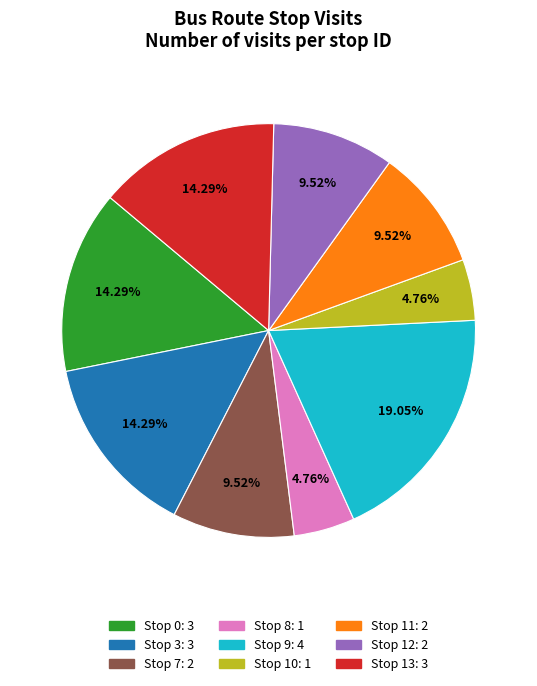

Does any single category account for the majority?

No